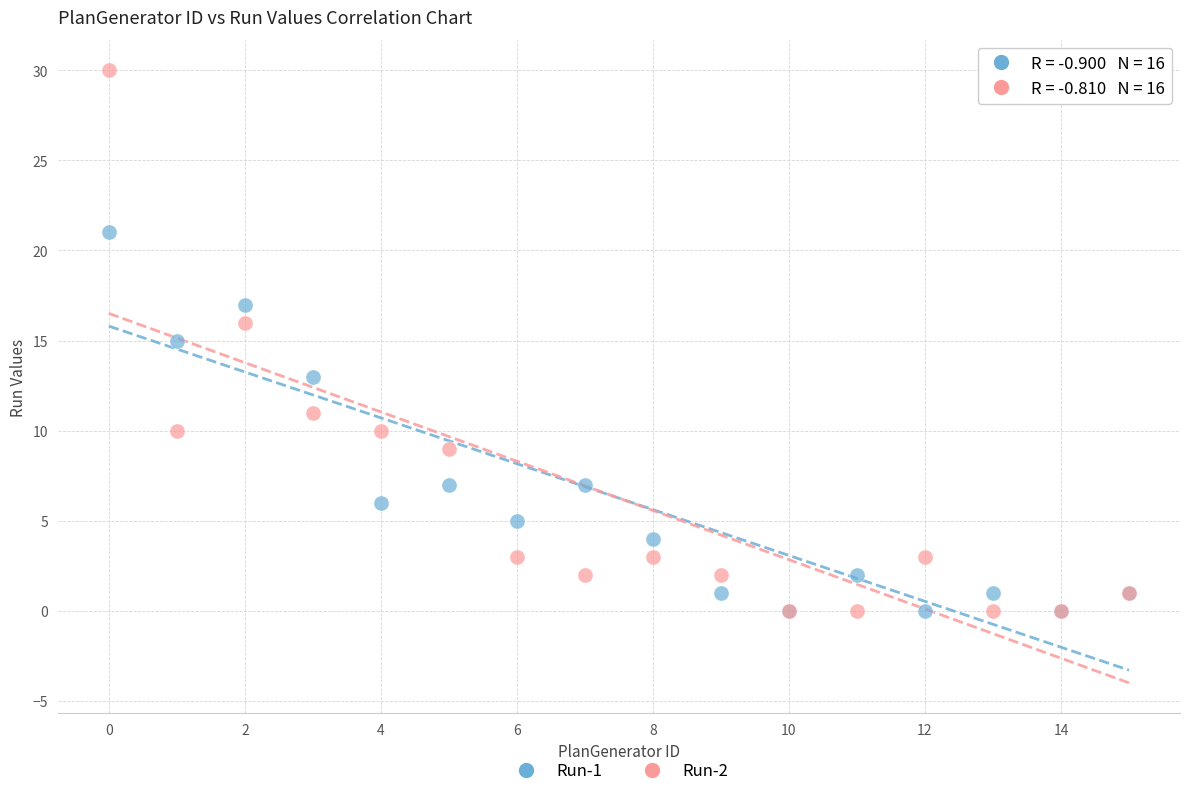

Which series reaches the maximum Y coordinate?

Run-2